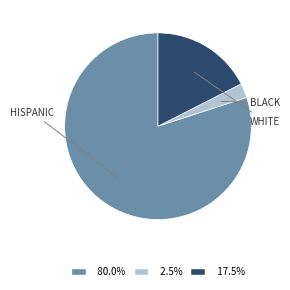

Is there a majority slice in this chart?

Yes